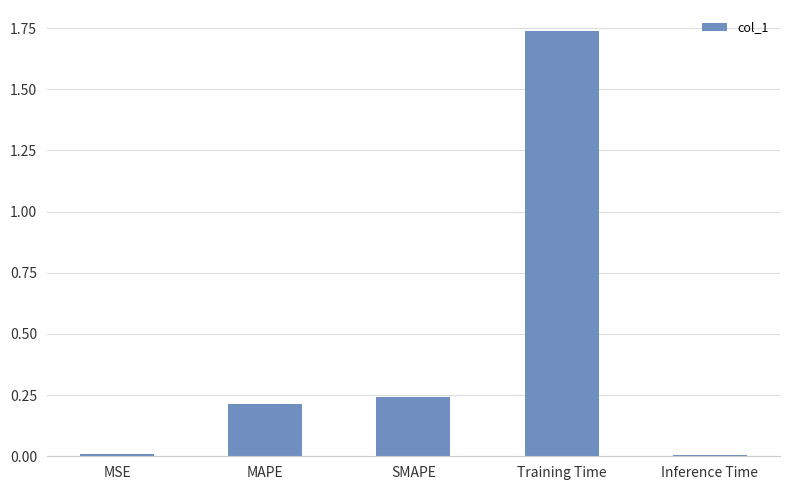

What is the sum of all values?

2.2